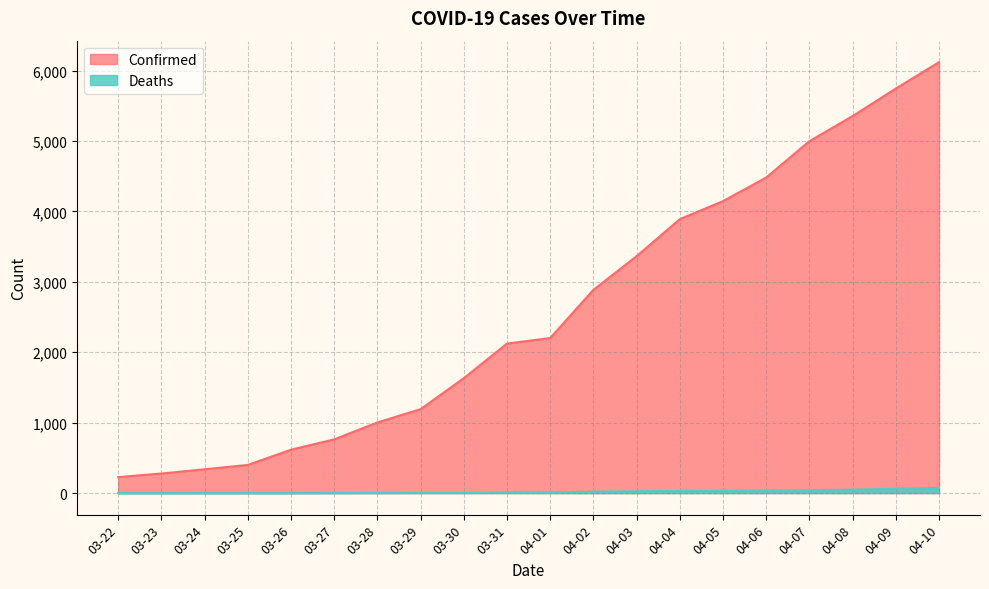

What is the difference between the Deaths values at 04-05 and 04-10?

43